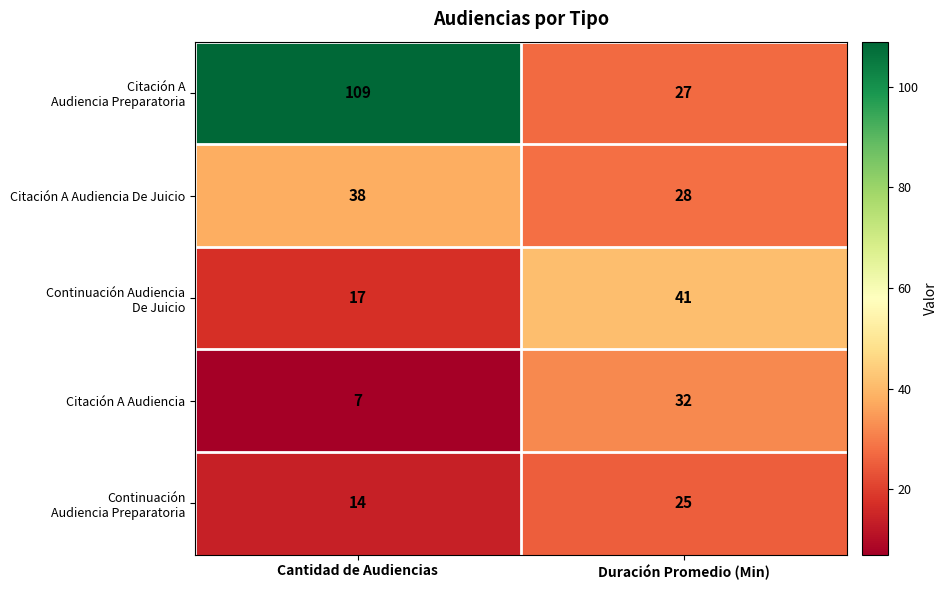

List the labels in order of Citación A Audiencia value, largest first.

Duración Promedio (Min), Cantidad de Audiencias